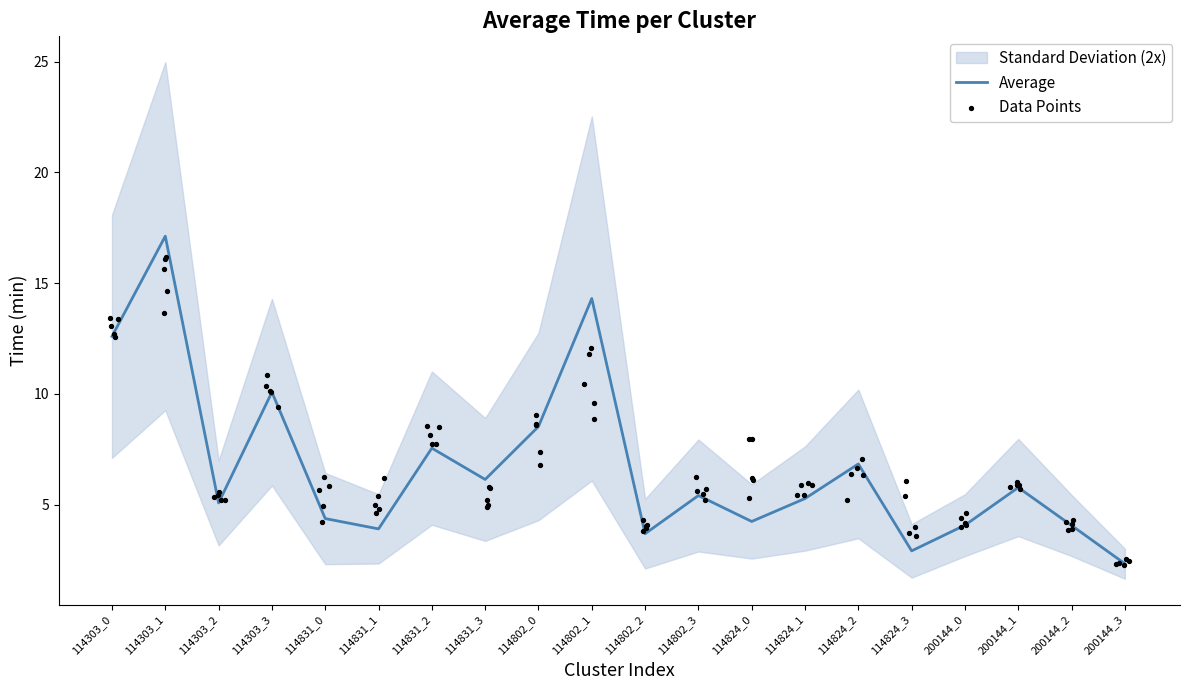

Which category has the highest value in the Average series?

114303_1